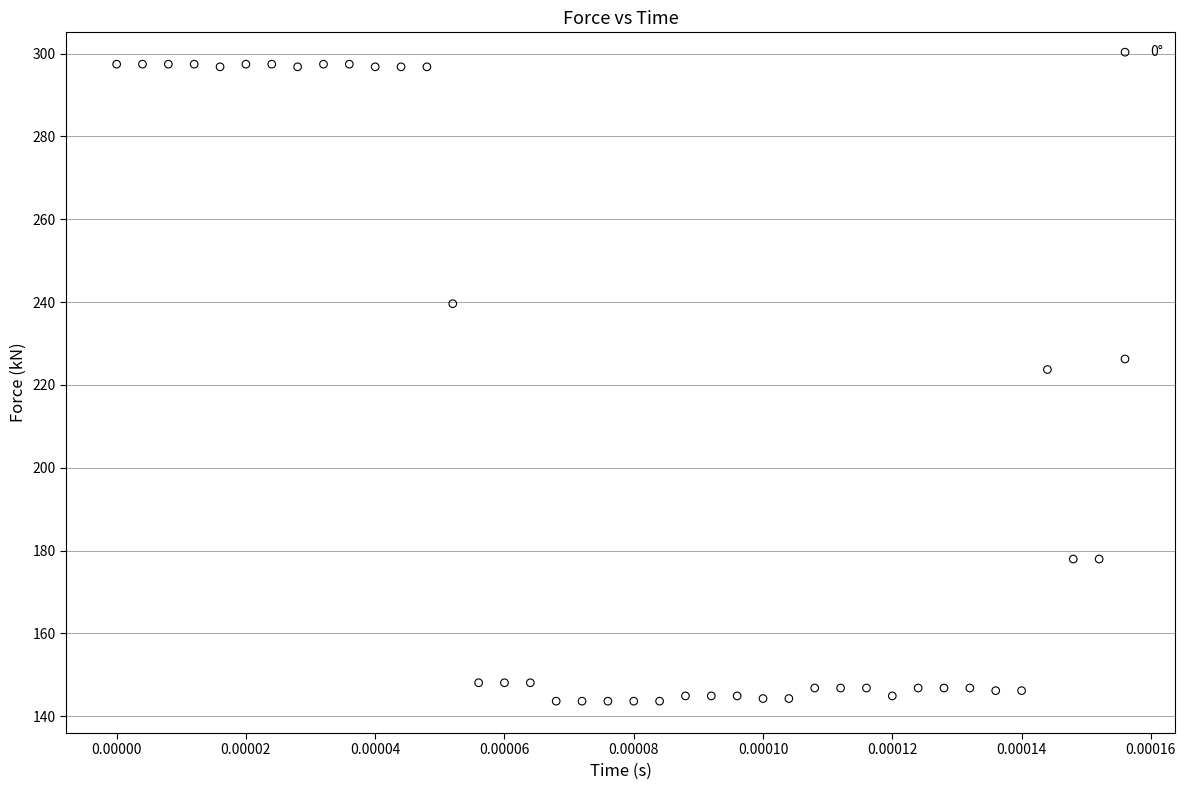

What is the range of Y values (max minus min)?

153.8